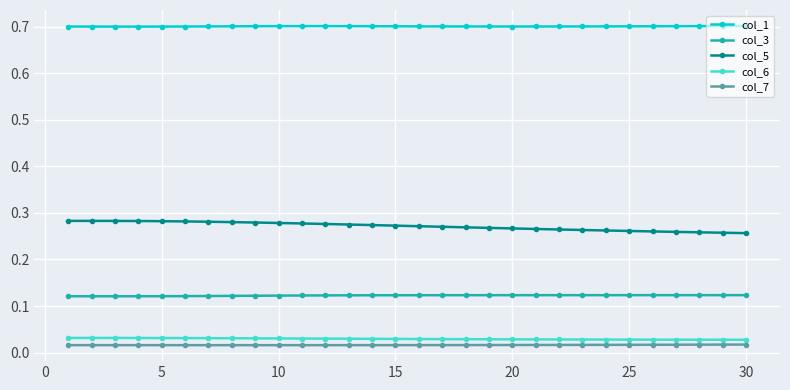

Count the col_6 values in the range 0 to 1.

30